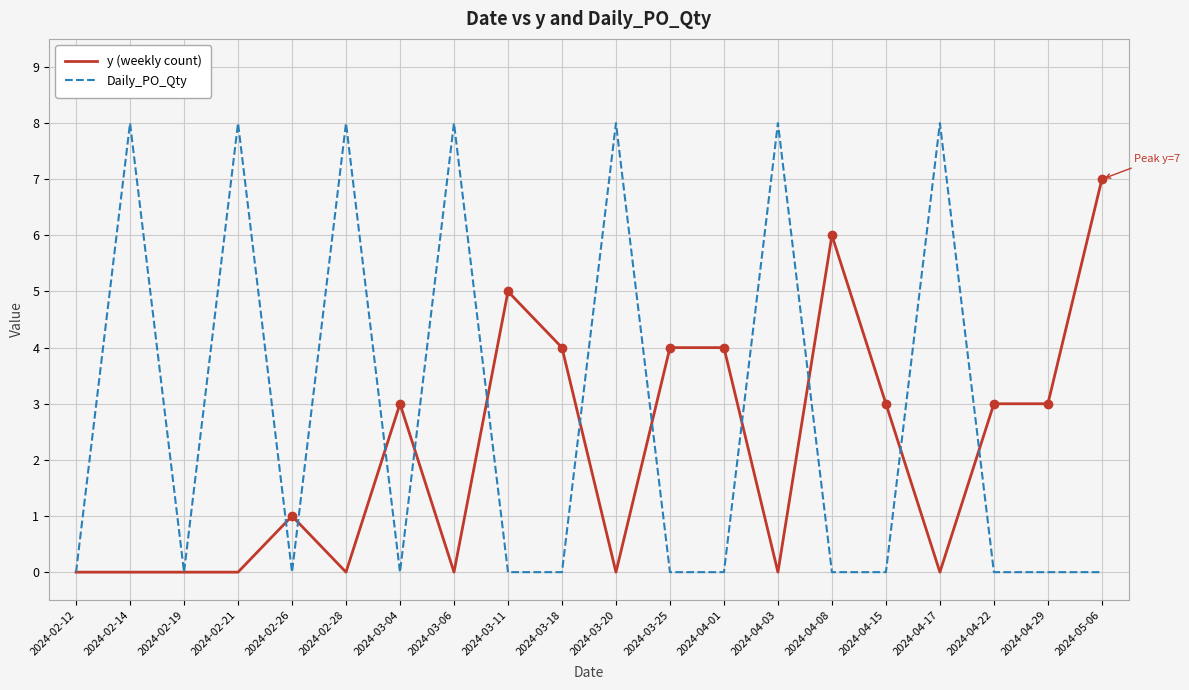

The Daily_PO_Qty series shows 3 at 2024-02-19. True or false?

False